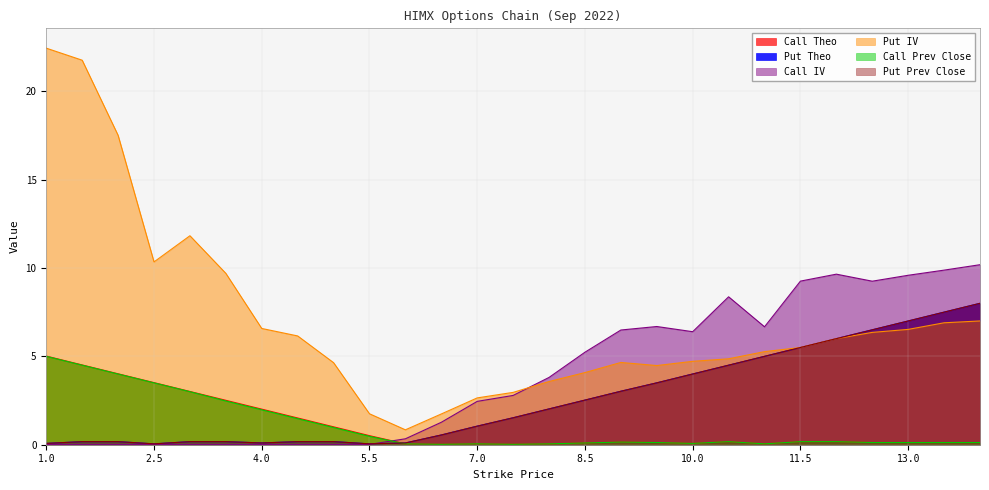

How many data points does each series have?

27